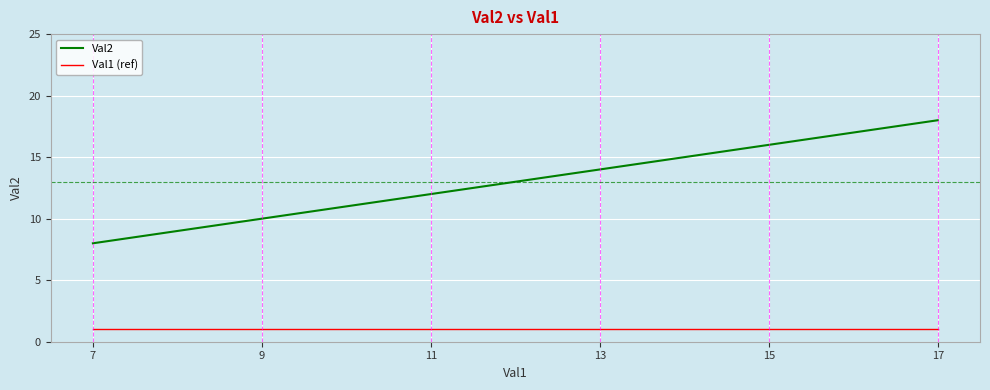

List the series in order of their overall mean, lowest first.

Val1 (ref), Val2